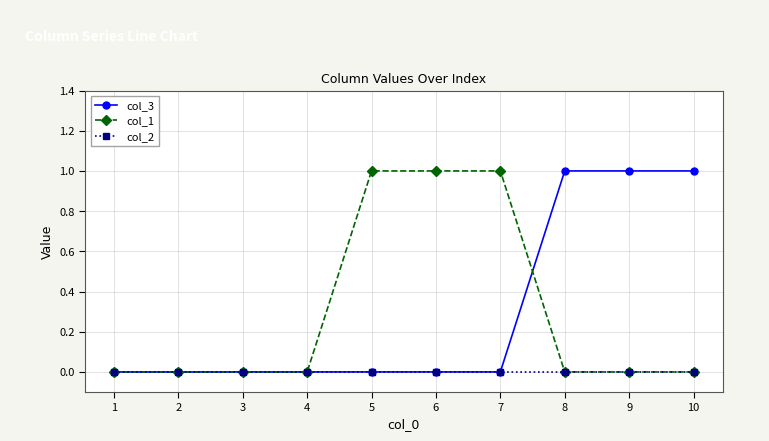

Reading right to left, what are all the values shown in this chart?

col_3: 10=1	9=1	8=1	7=0	6=0	5=0	4=0	3=0	2=0	1=0
col_1: 10=0	9=0	8=0	7=1	6=1	5=1	4=0	3=0	2=0	1=0
col_2: 10=0	9=0	8=0	7=0	6=0	5=0	4=0	3=0	2=0	1=0